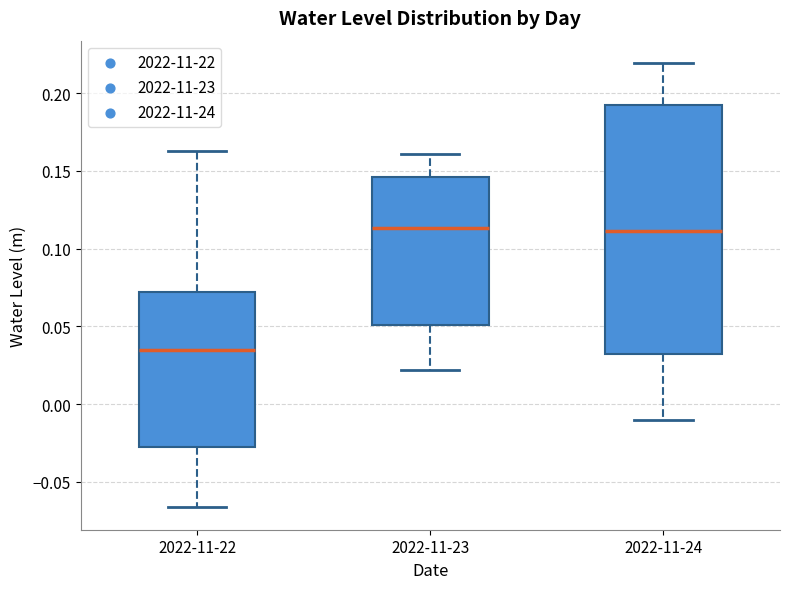

Reading left to right, read every box against the y-axis: the position of its median line, the range the box covers, and the ends of its whiskers. The values are not printed on the chart, so give them approximately, as read against the axis.

2022-11-22: median 0.035, box -0.030 to 0.070, whiskers -0.065 to 0.165
2022-11-23: median 0.115, box 0.050 to 0.145, whiskers 0.020 to 0.160
2022-11-24: median 0.110, box 0.030 to 0.190, whiskers -0.010 to 0.220